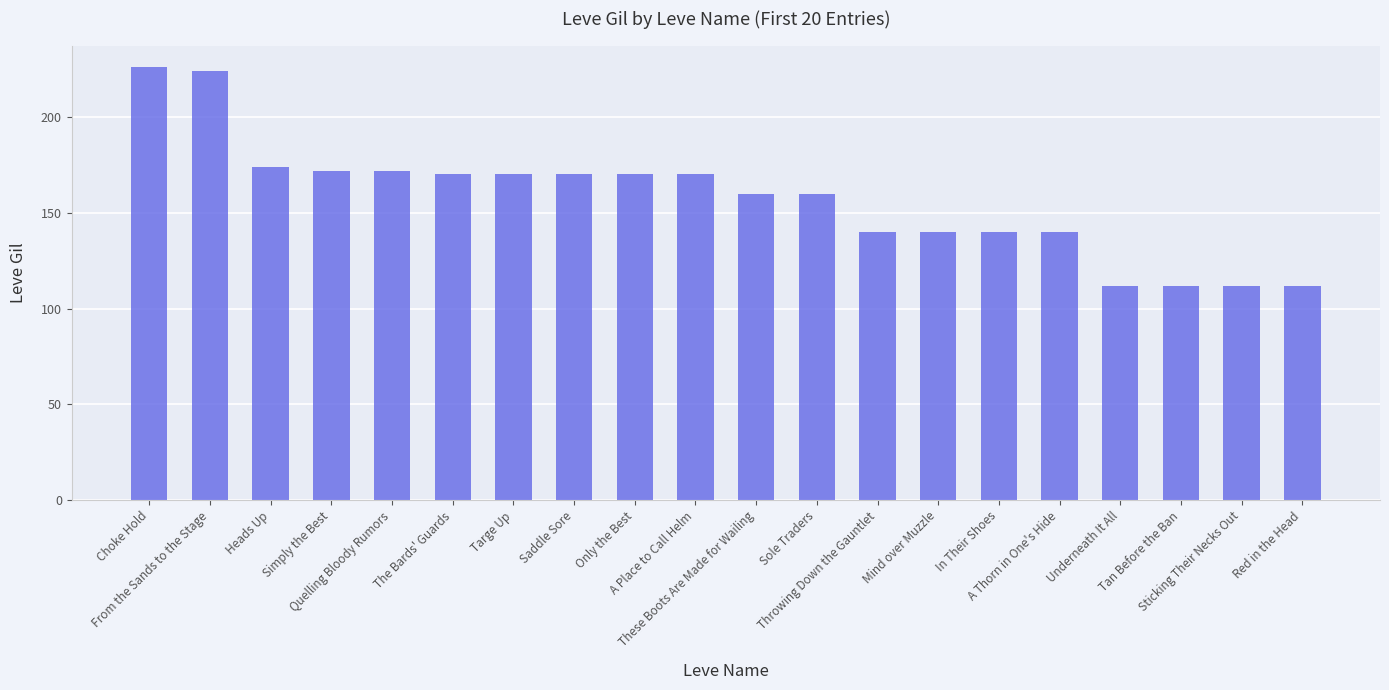

The chart shows a value of 170 at A Place to Call Helm. True or false?

True